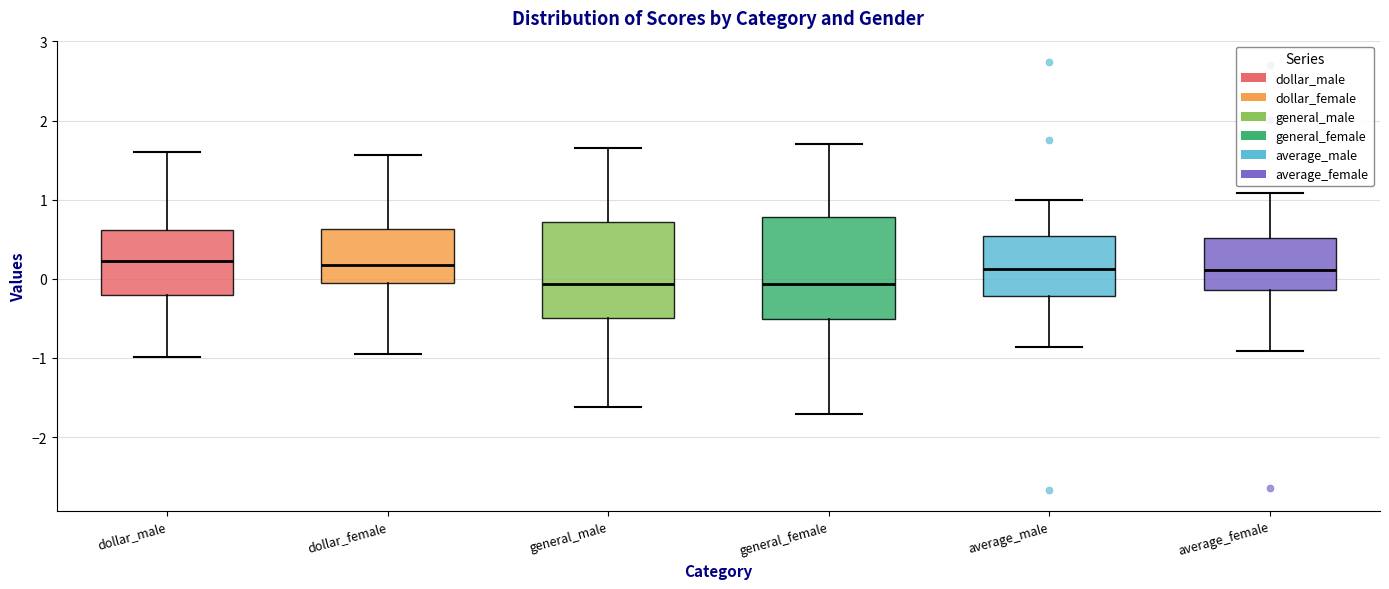

Where does the lower whisker of the box for general_female end on the y-axis? The values are not printed on the chart, so give them approximately, as read against the axis.

-1.7